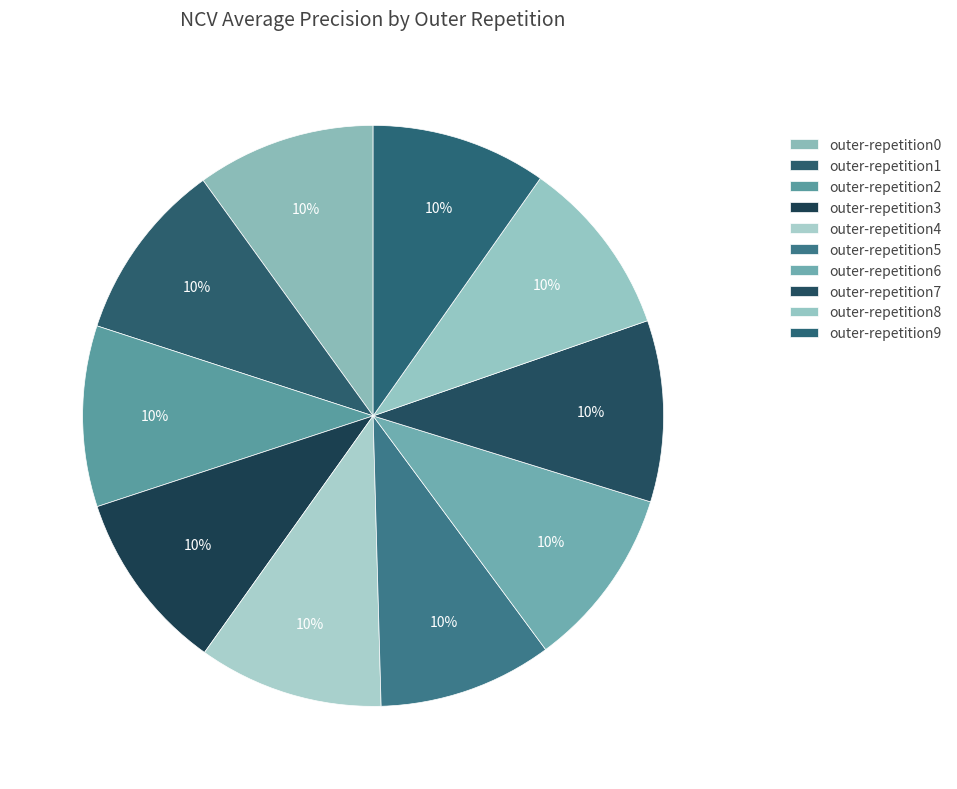

Is it true that outer-repetition0 is 21% of the pie?

False